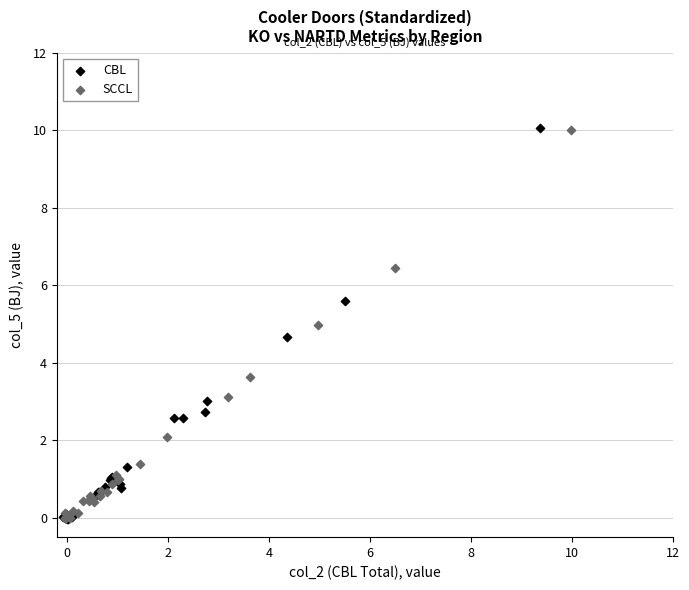

Which series has the widest spread of Y values?

CBL